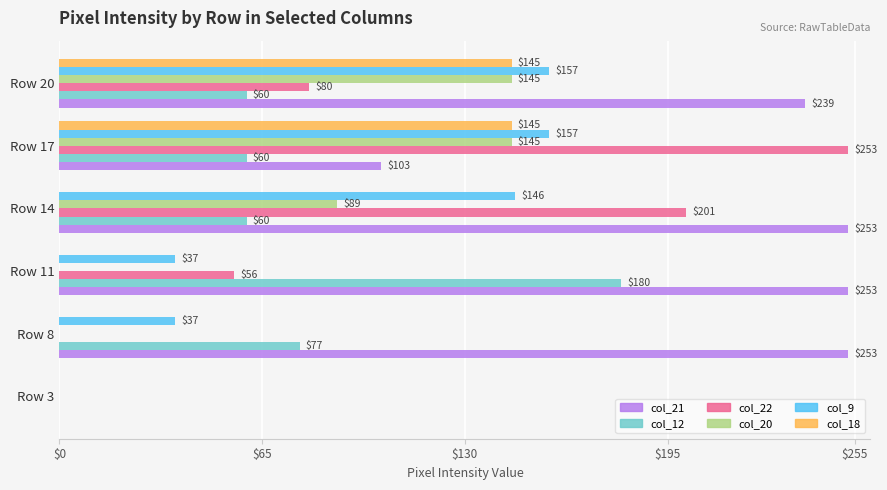

Which series has the largest total across all categories?

col_21